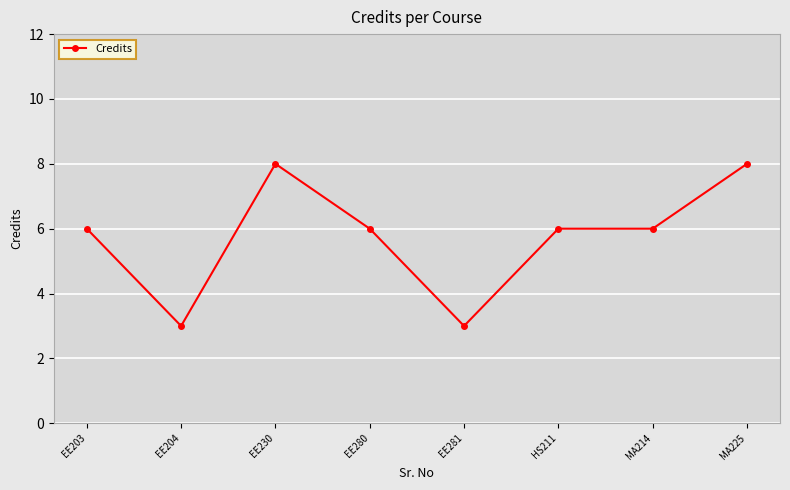

Does the chart display data point markers on the line(s)?

Yes